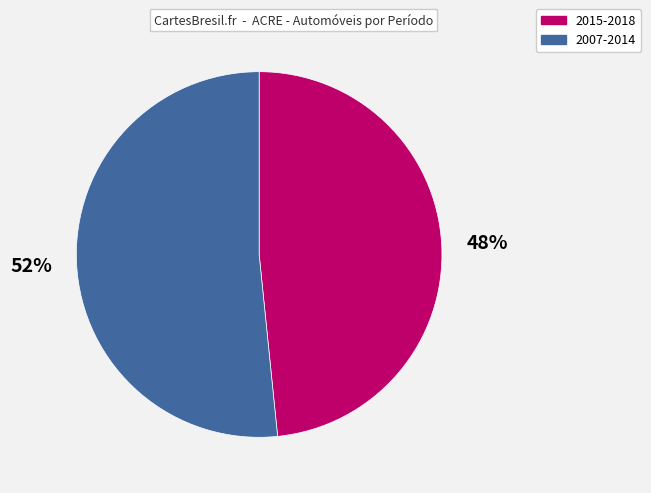

The 2007-2014 slice represents 52% of the pie. True or false?

True